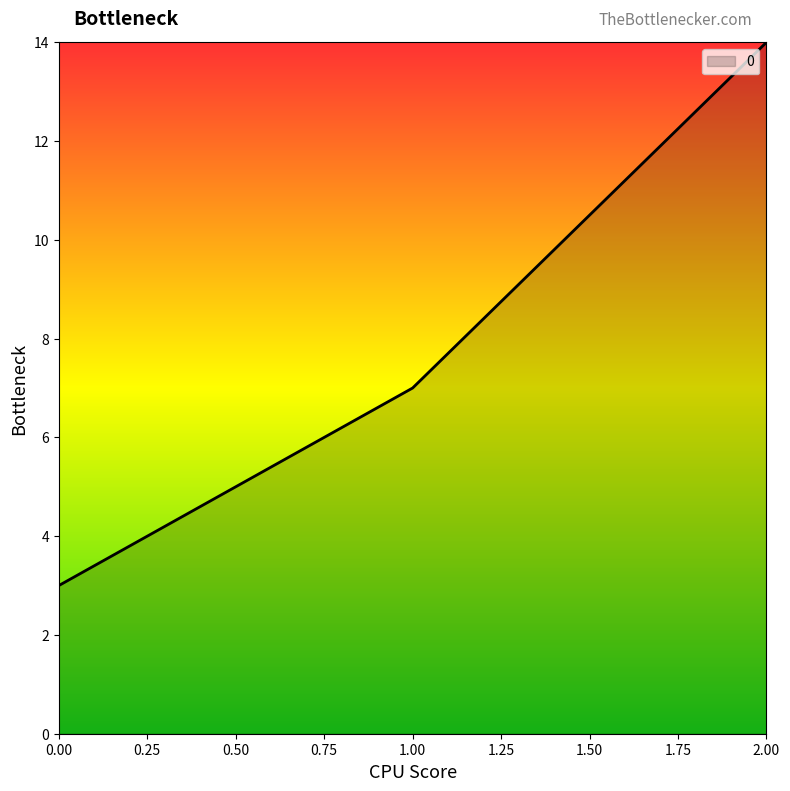

Which category has the highest value across all series?

2.00